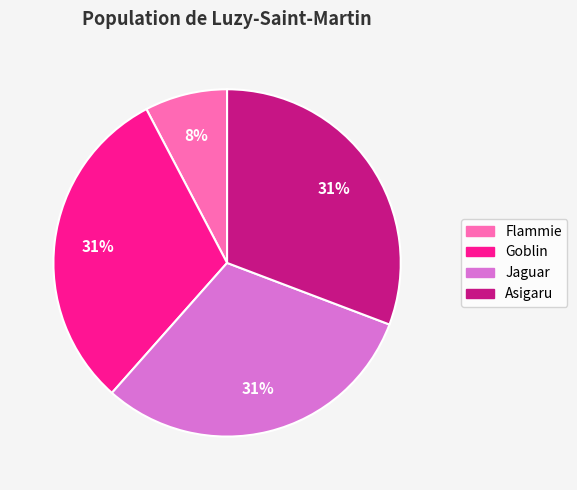

To the nearest percent, what is the difference between the Asigaru and Flammie slice percentages?

23%